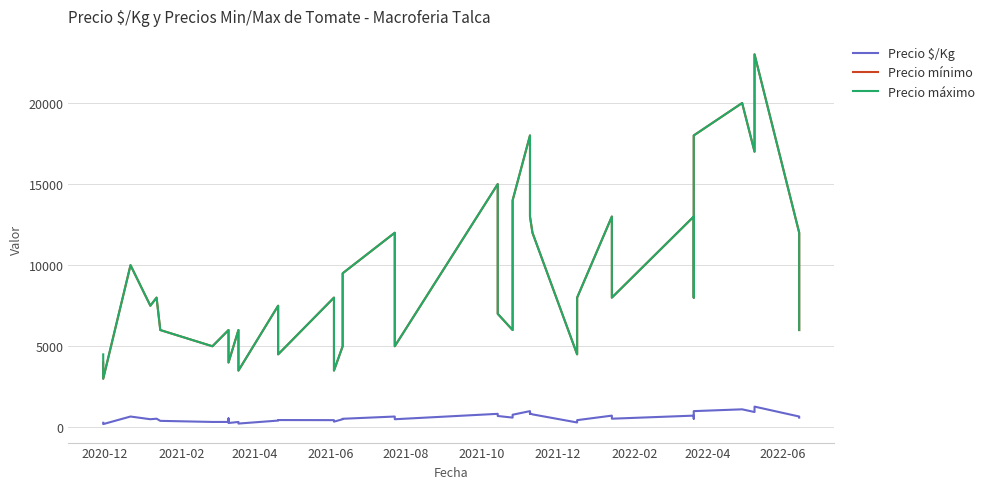

Does the chart have visible grid lines?

Yes